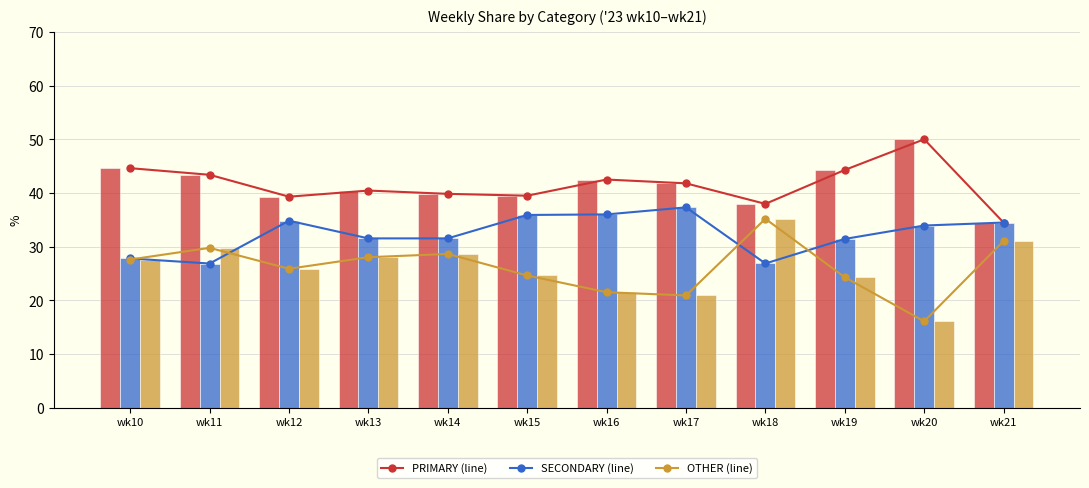

At which category does the chart reach its minimum across all series?

wk20